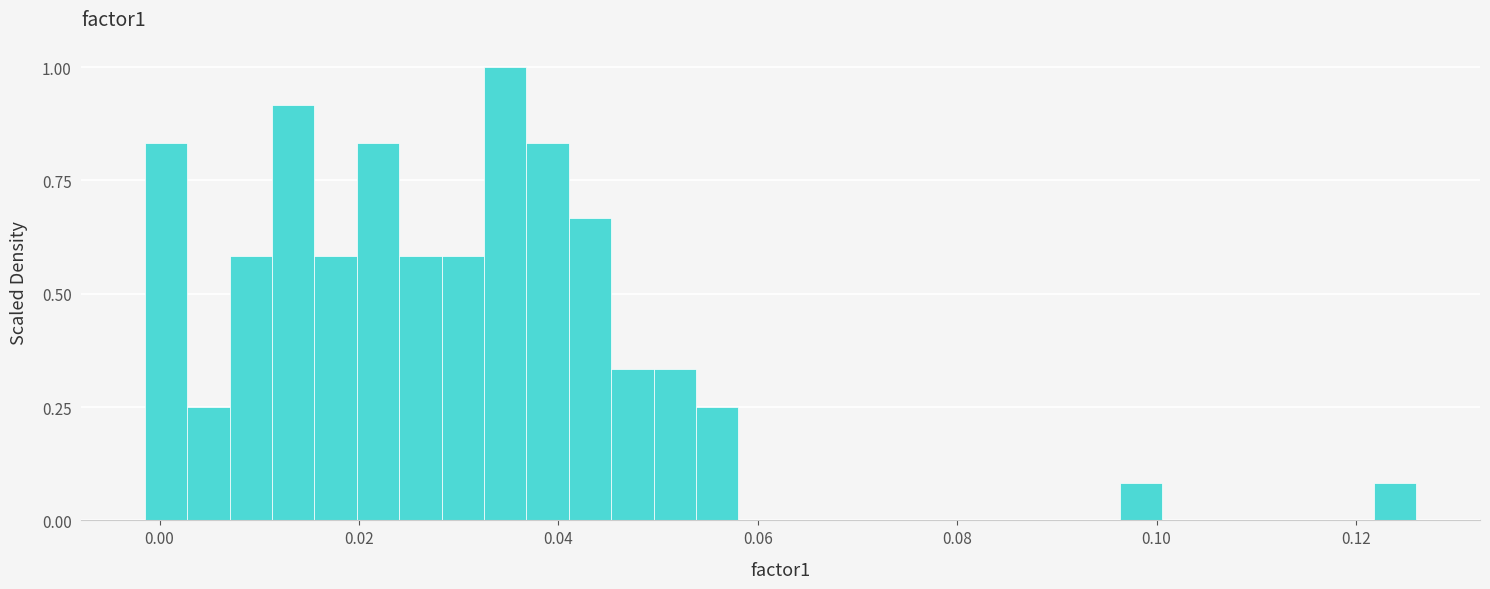

Around what value on the x-axis is the tallest bar? Give the approximate position of its centre, as read against the axis.

0.034